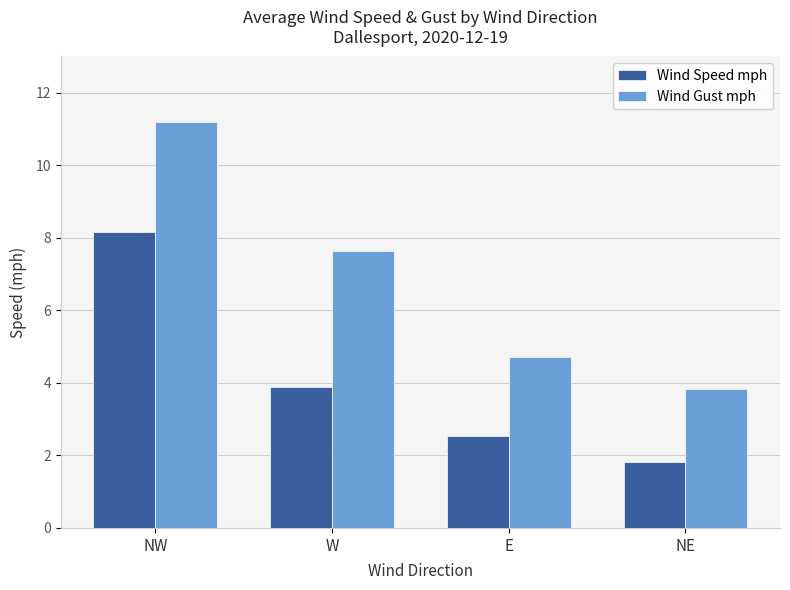

Is it true that Wind Speed mph equals 2.5 at E?

True